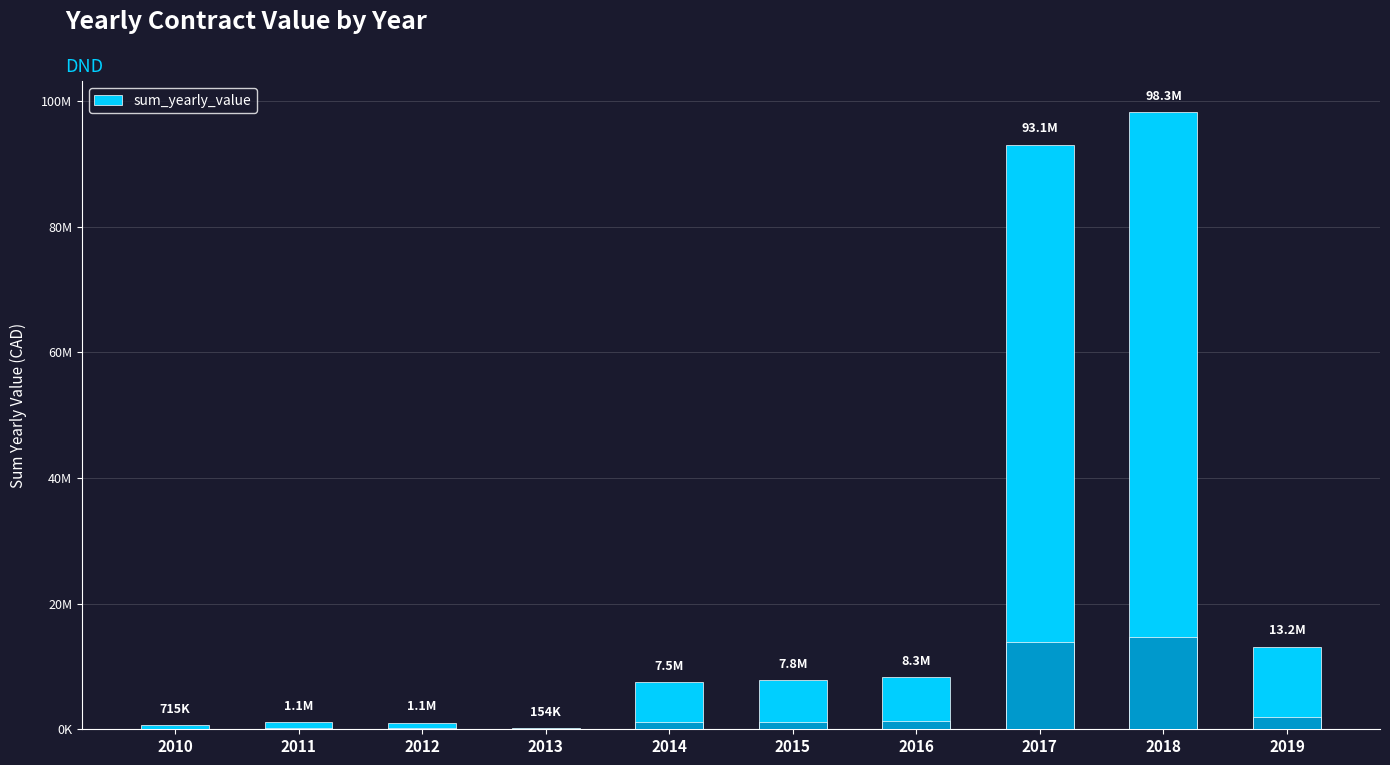

What is the maximum value shown in the chart?

98311679.7